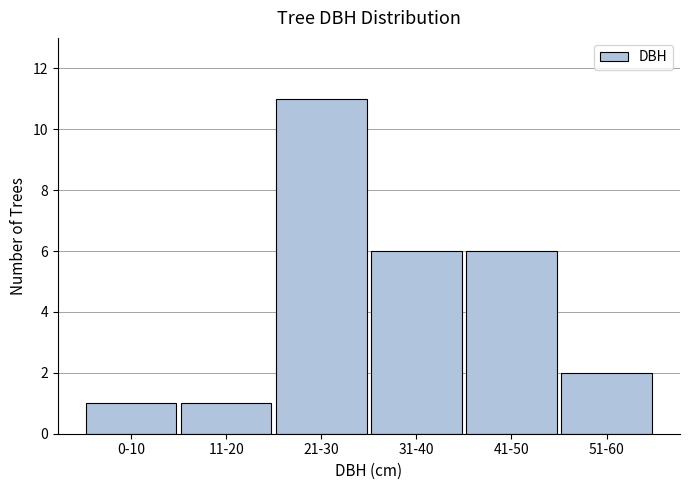

Reading right to left, extract all data points from this chart.

51-60=2	41-50=6	31-40=6	21-30=11	11-20=1	0-10=1